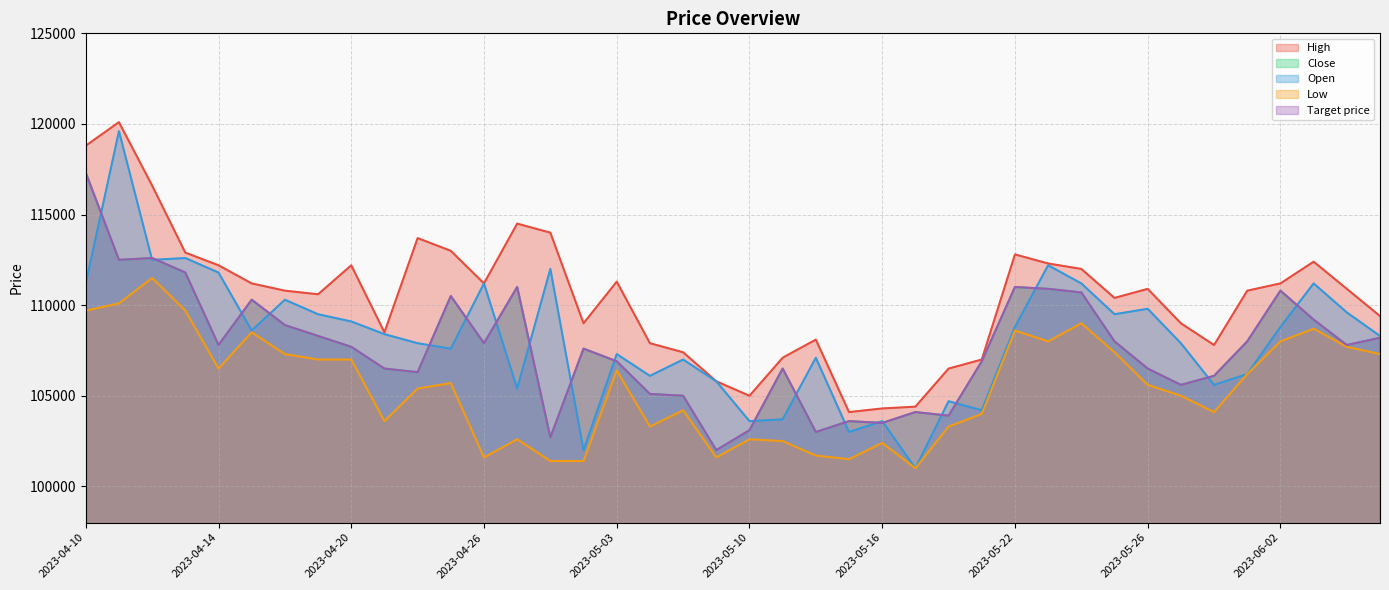

Is it true that Target price equals 167932 at 2023-05-23?

False